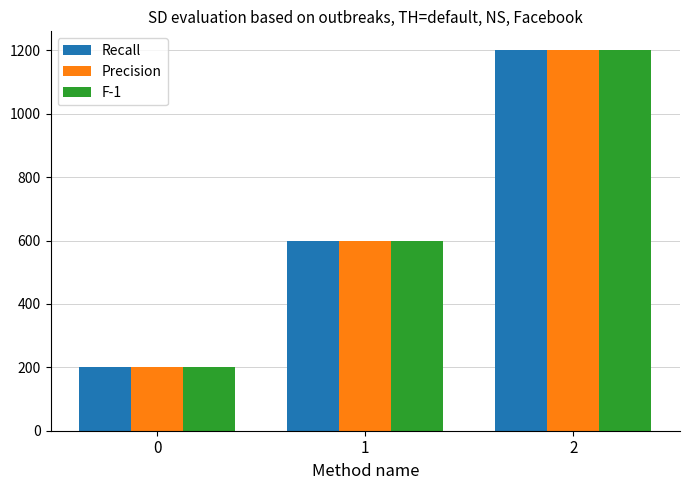

The value of Precision at 1 is 826. True or false?

False